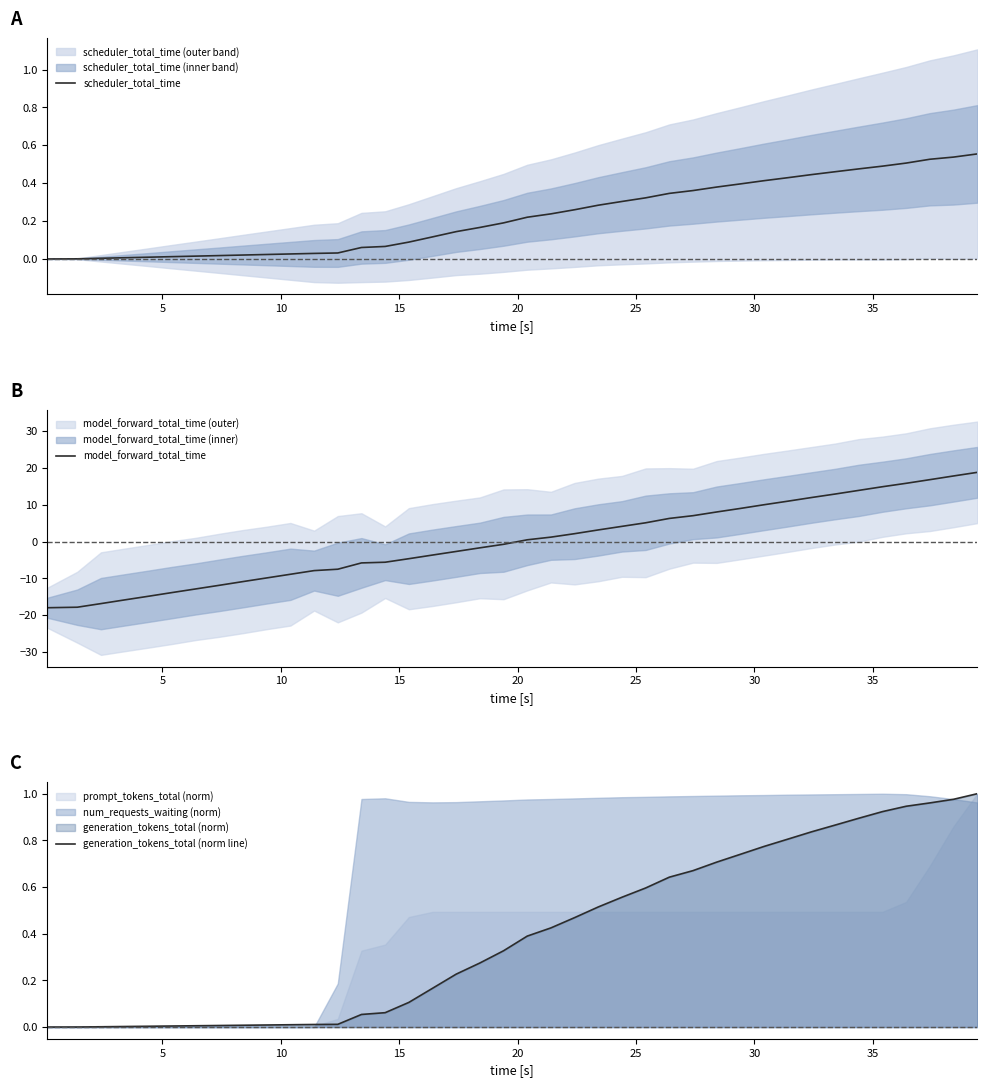

What is the minimum value for model_forward_total_time?

-18.0